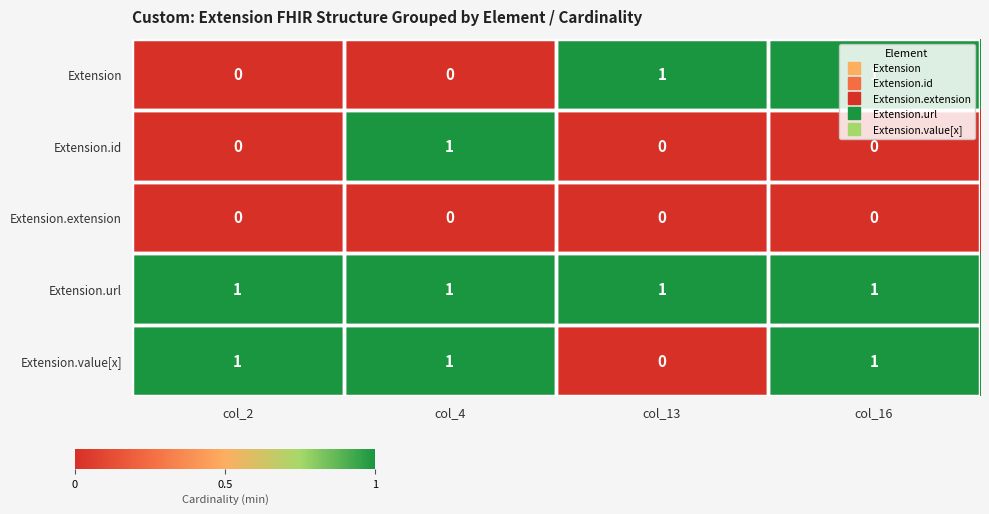

What is the greatest value displayed?

1